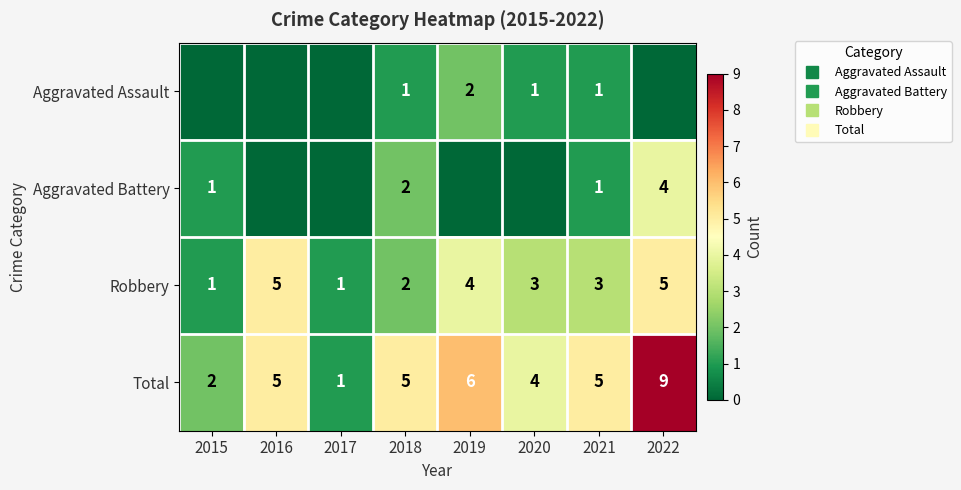

Is the value of Total at 2015 greater than the value of Aggravated Assault at 2019?

No